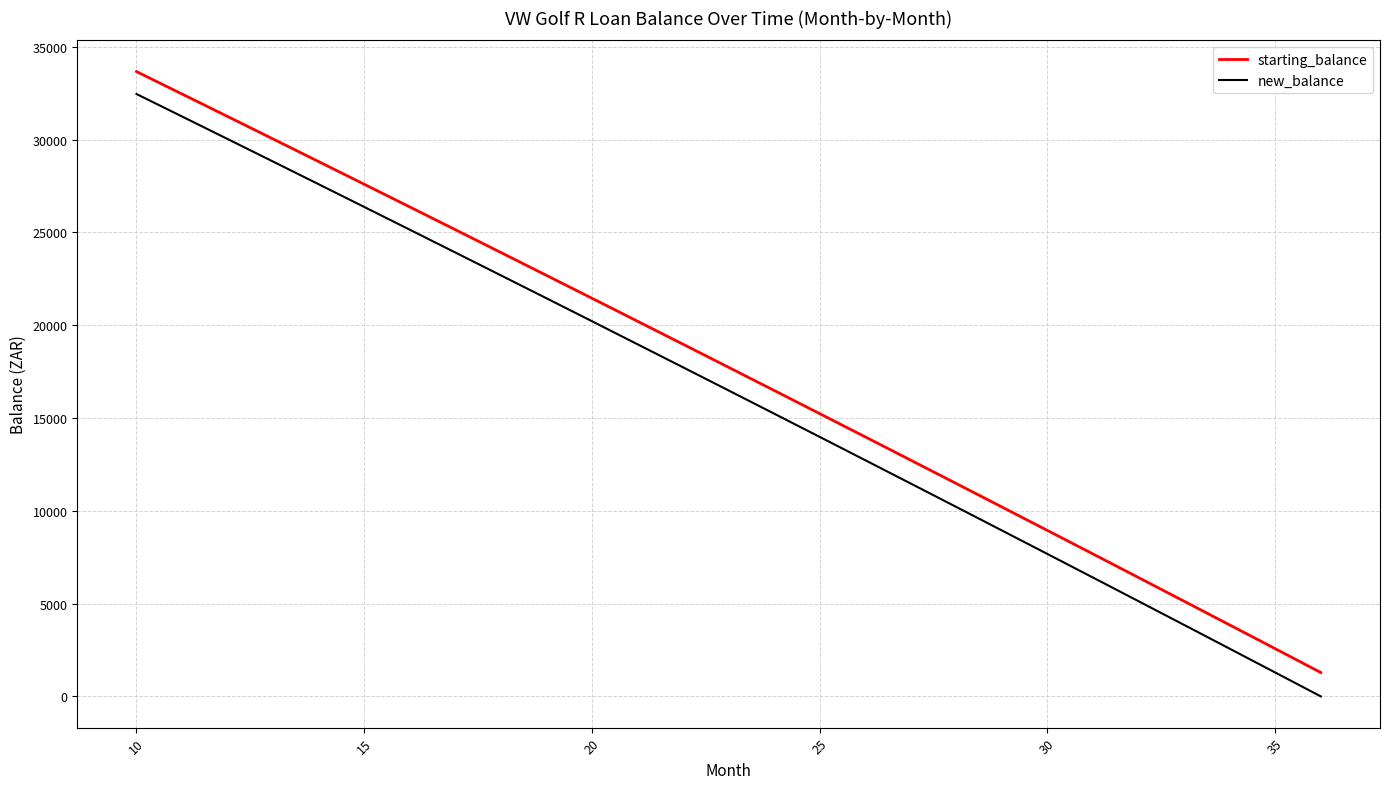

What are all the series names shown in the legend?

starting_balance, new_balance